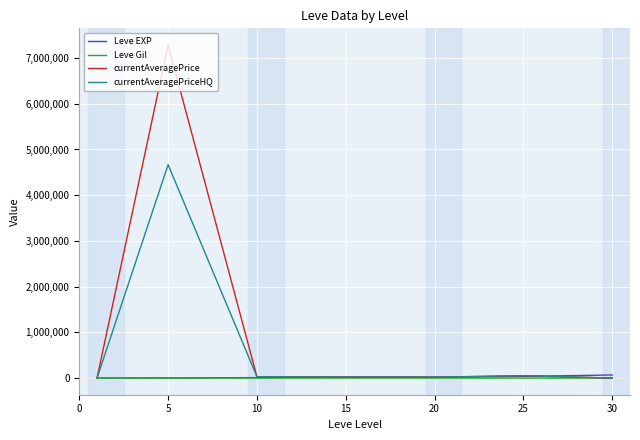

Does the chart display data point markers on the line(s)?

No